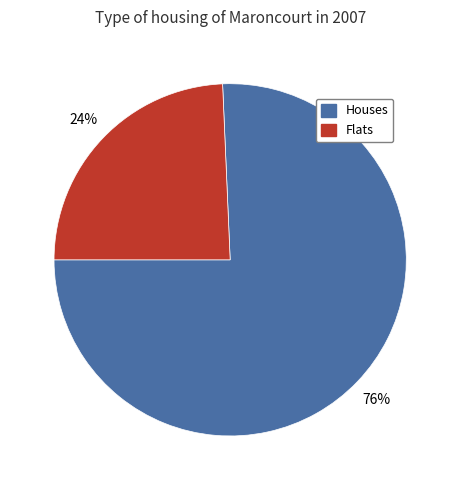

Does any single category account for the majority?

Yes